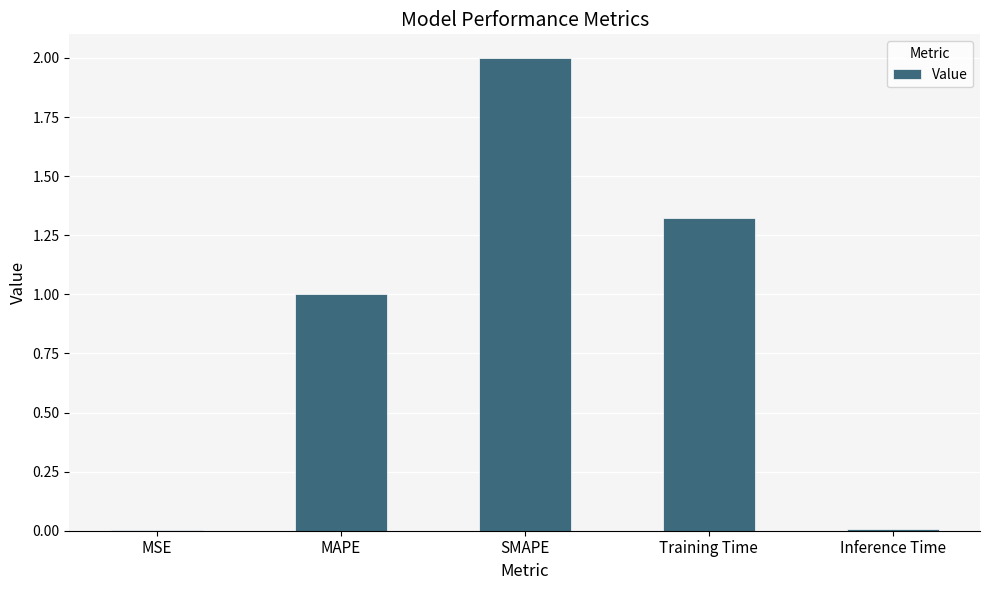

What is the sum of the values at Training Time and SMAPE?

3.3